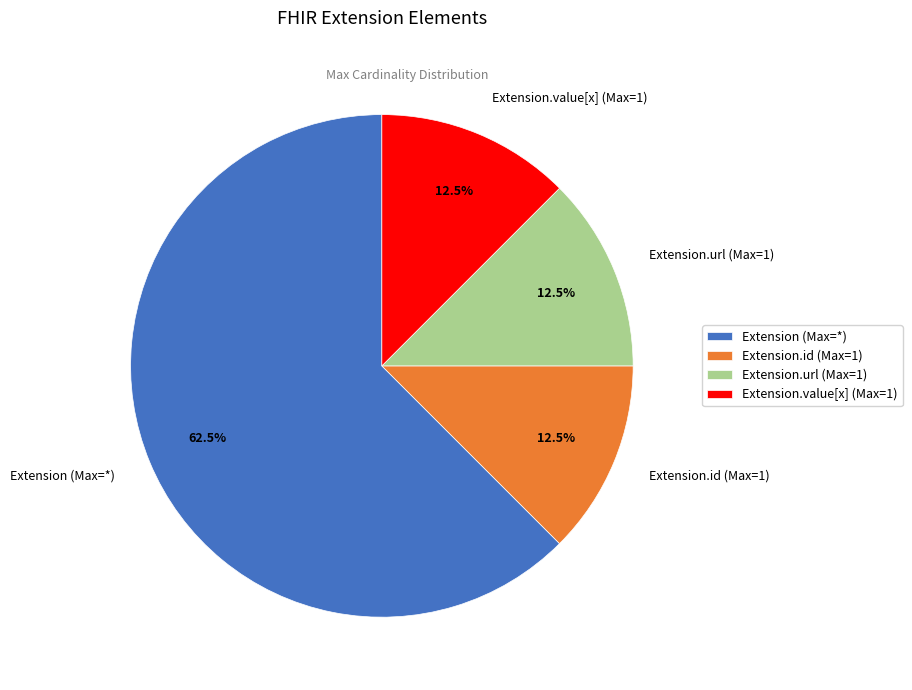

To the nearest percent, what is the difference between the largest and smallest slice percentages?

50%